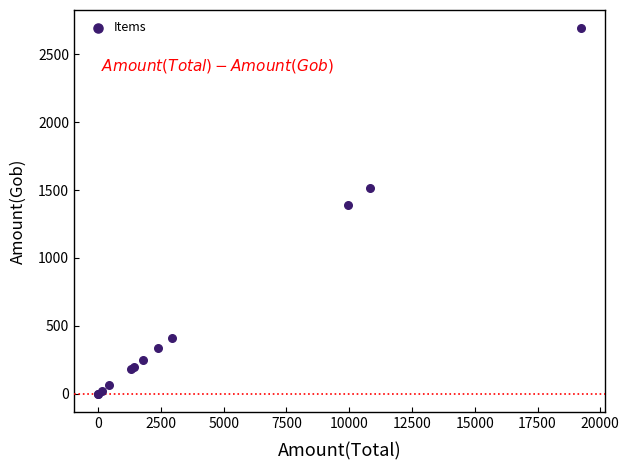

What Y value in the scatter plot is closest to 1346?

1391.3